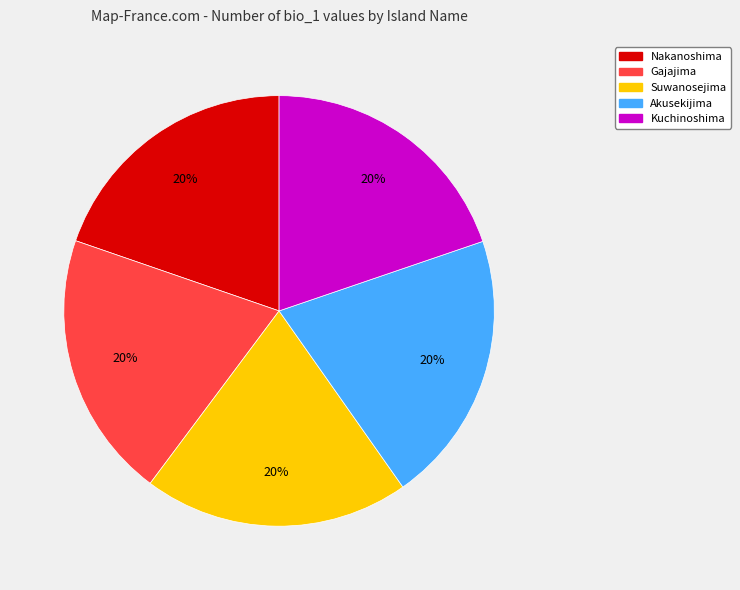

To the nearest percent, what percentage of the pie is Akusekijima?

20%